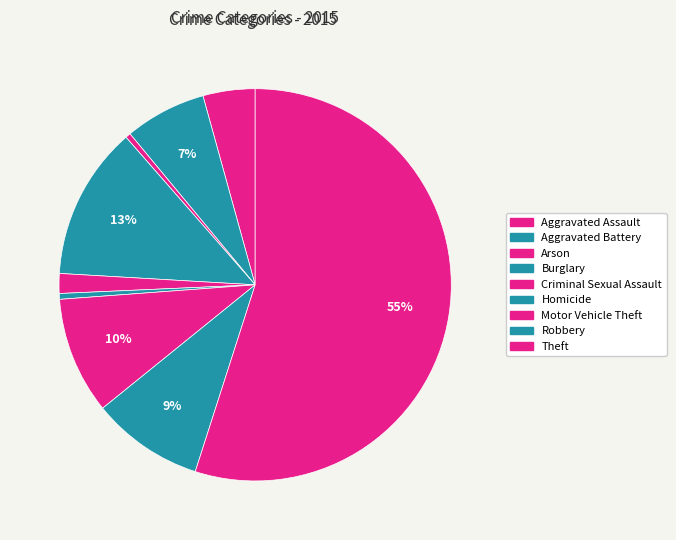

Count the number of slices in the pie.

9